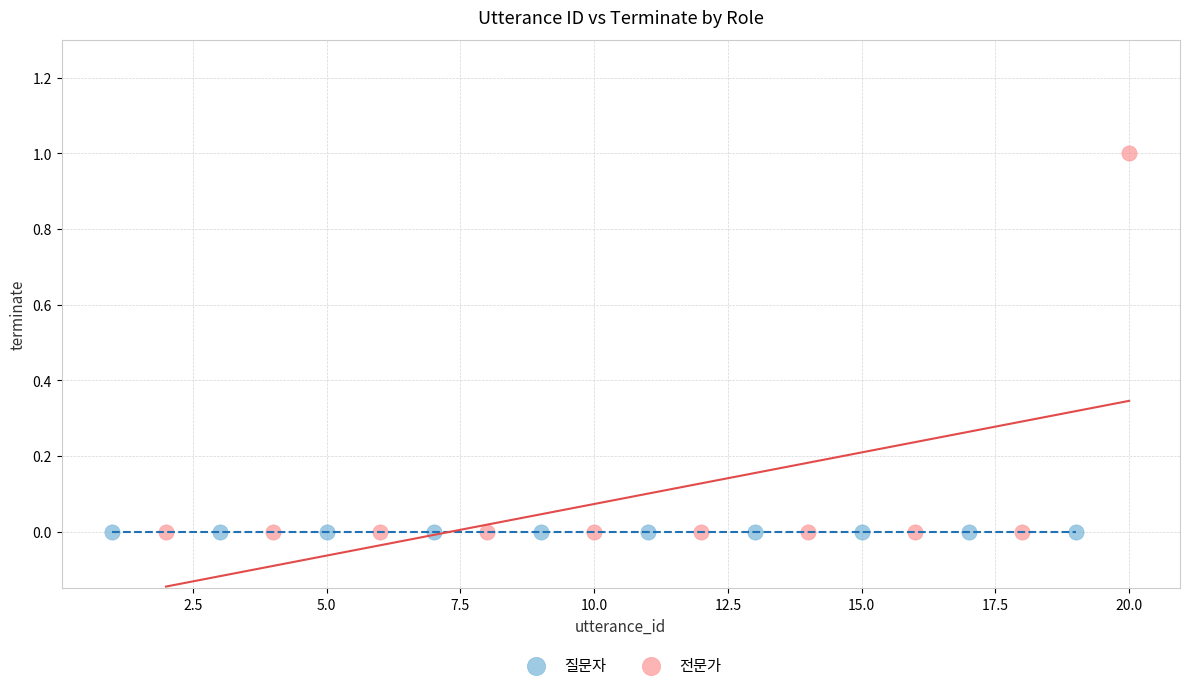

What are all the series names shown in the legend?

질문자, 전문가